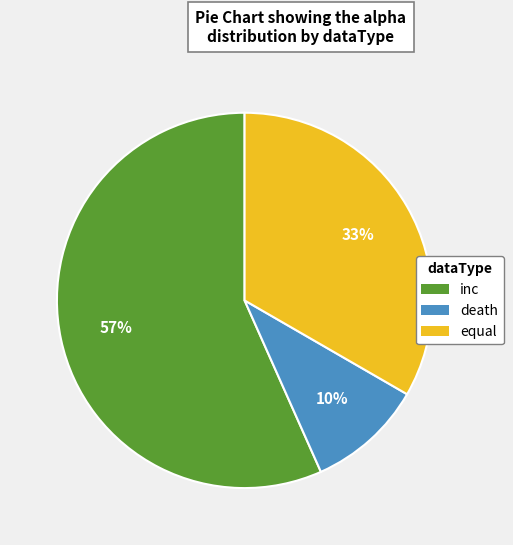

How many segments does this pie chart have?

3